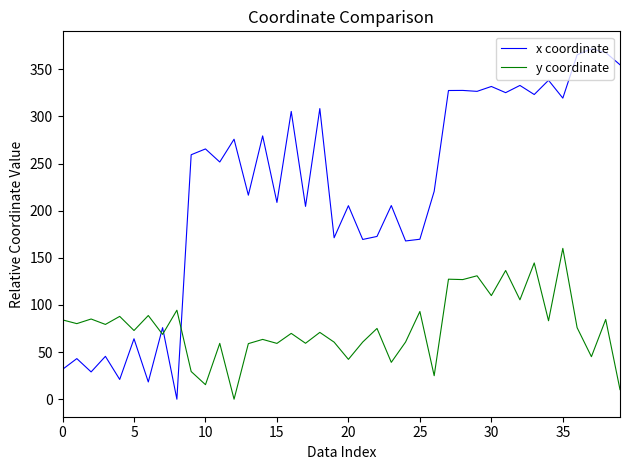

What is the greatest value displayed?

371.6